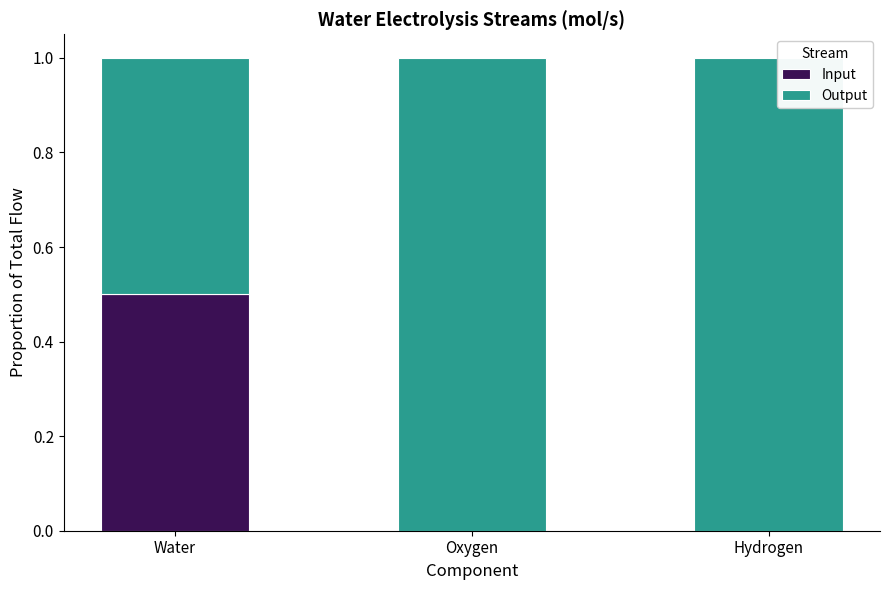

What is the maximum value for Input?

0.5